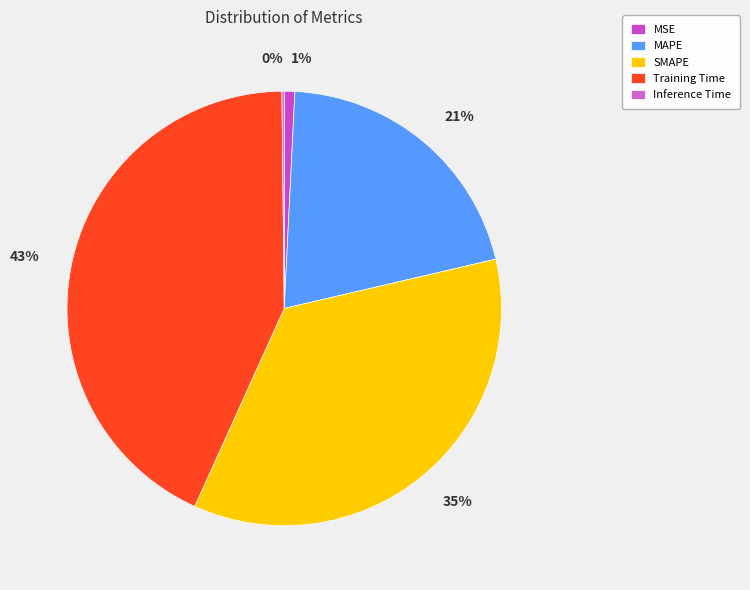

Which slice is the smallest?

Inference Time